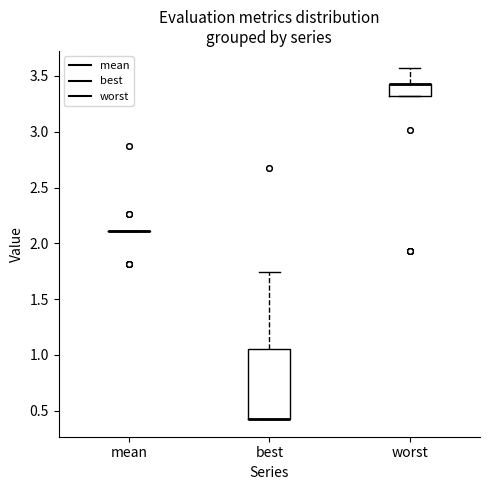

Reading left to right, transcribe this box plot: for each box, give where its median line is, the range the box spans, and where its two whiskers end, as read against the y-axis. The values are not printed on the chart, so give them approximately, as read against the axis.

mean: box collapsed to a line at 2.10, whiskers 2.10 to 2.10
best: median 0.40 (drawn on the box's lower edge), box 0.40 to 1.05, whiskers 0.40 to 1.75
worst: median 3.40 (drawn on the box's upper edge), box 3.30 to 3.40, whiskers 3.30 to 3.55